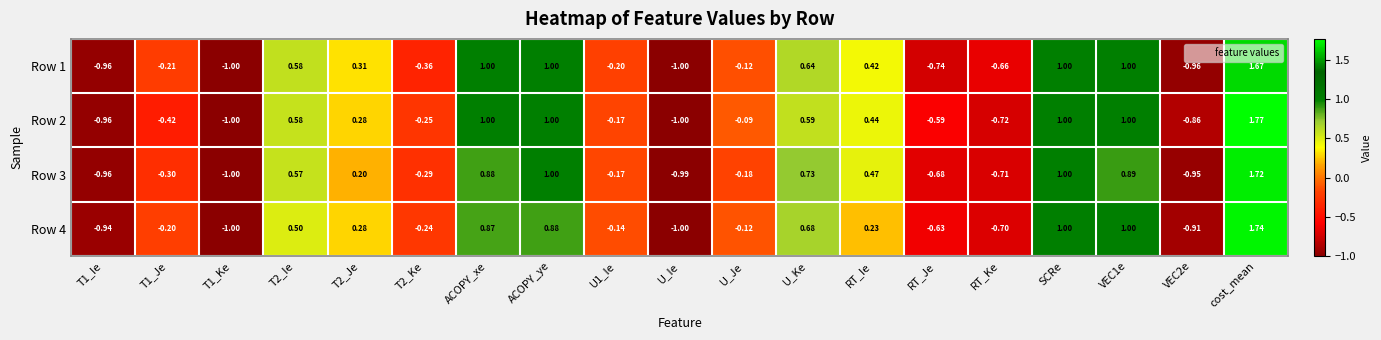

Where is Row 4 nearest to the value 0?

U_Je